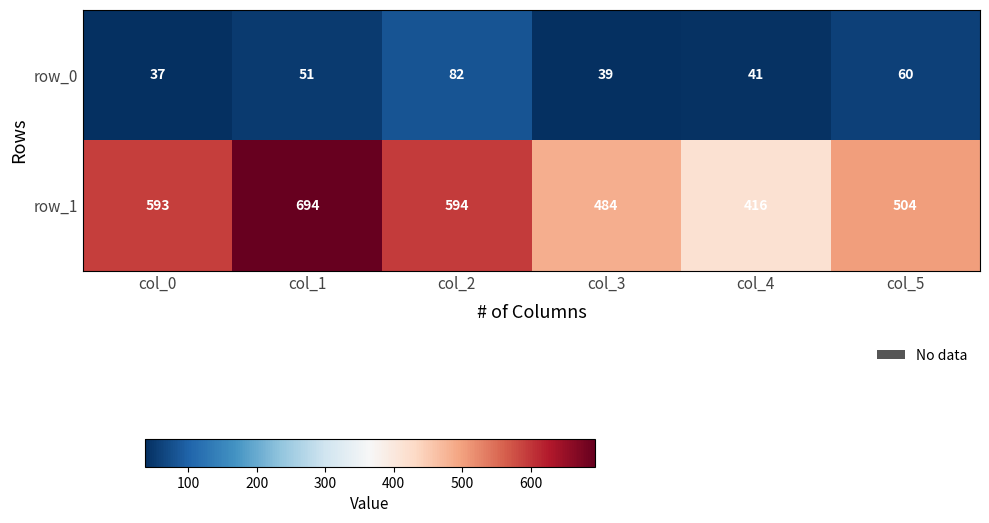

Which series has the largest total across all categories?

row_1